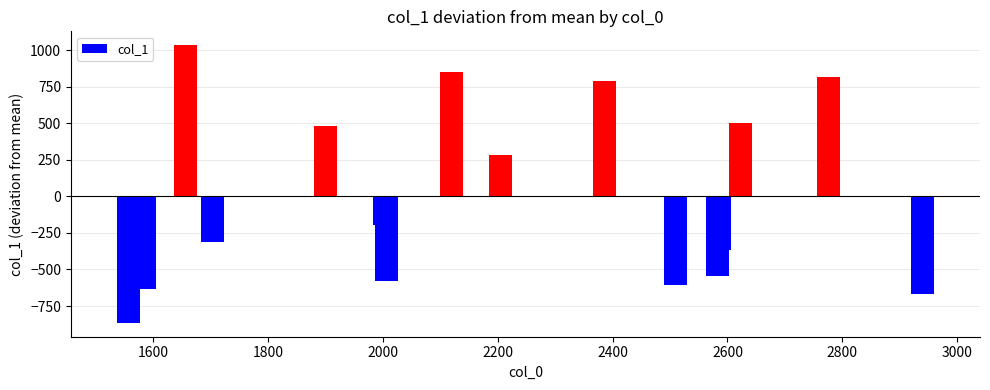

What is the value of the 9th bar from the left?

283.1